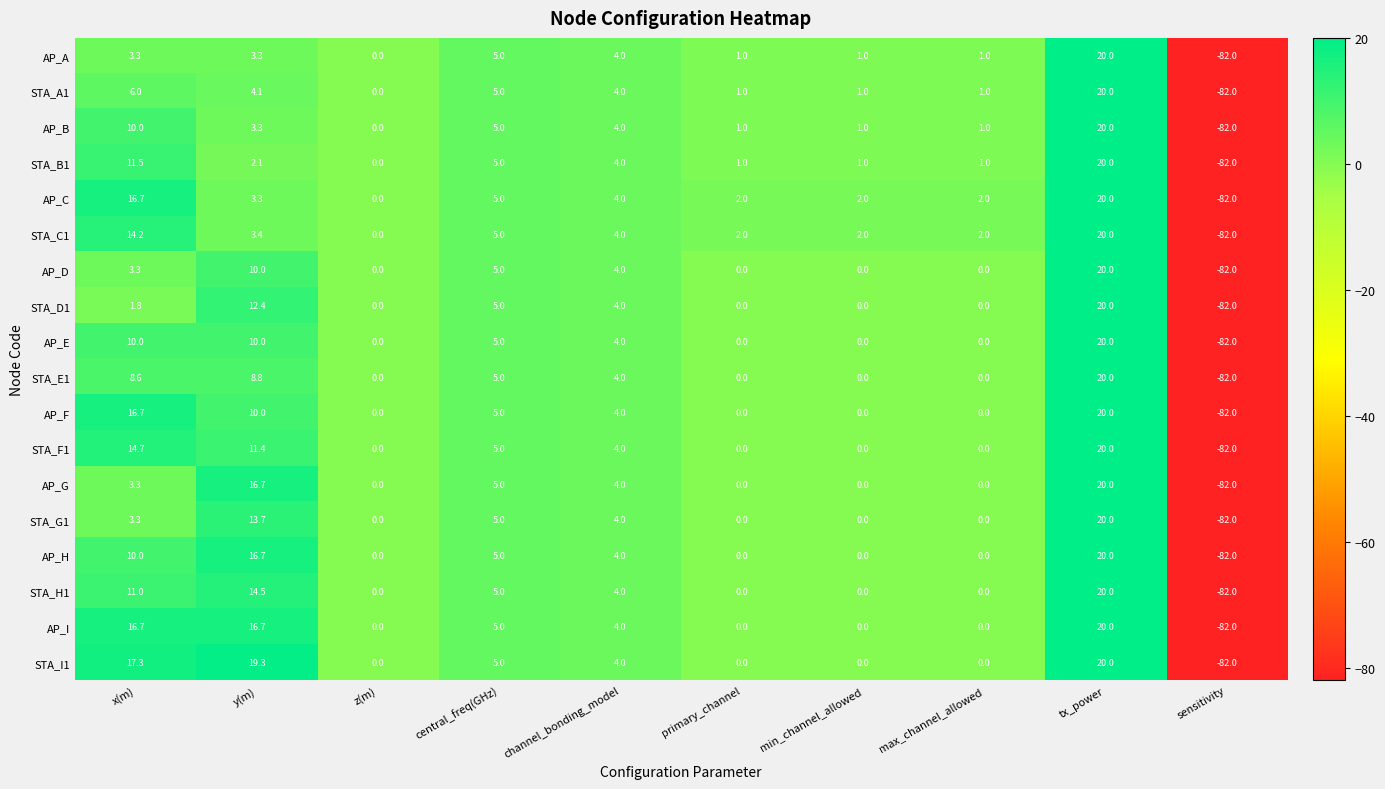

The STA_H1 series shows 8.0 at tx_power. True or false?

False